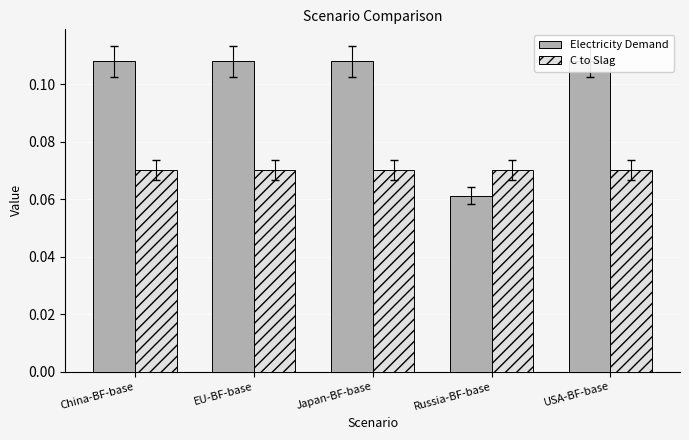

Reading left to right, transcribe all the data shown in this chart.

Electricity Demand: China-BF-base=0.1	EU-BF-base=0.1	Japan-BF-base=0.1	Russia-BF-base=0.1	USA-BF-base=0.1
C to Slag: China-BF-base=0.1	EU-BF-base=0.1	Japan-BF-base=0.1	Russia-BF-base=0.1	USA-BF-base=0.1